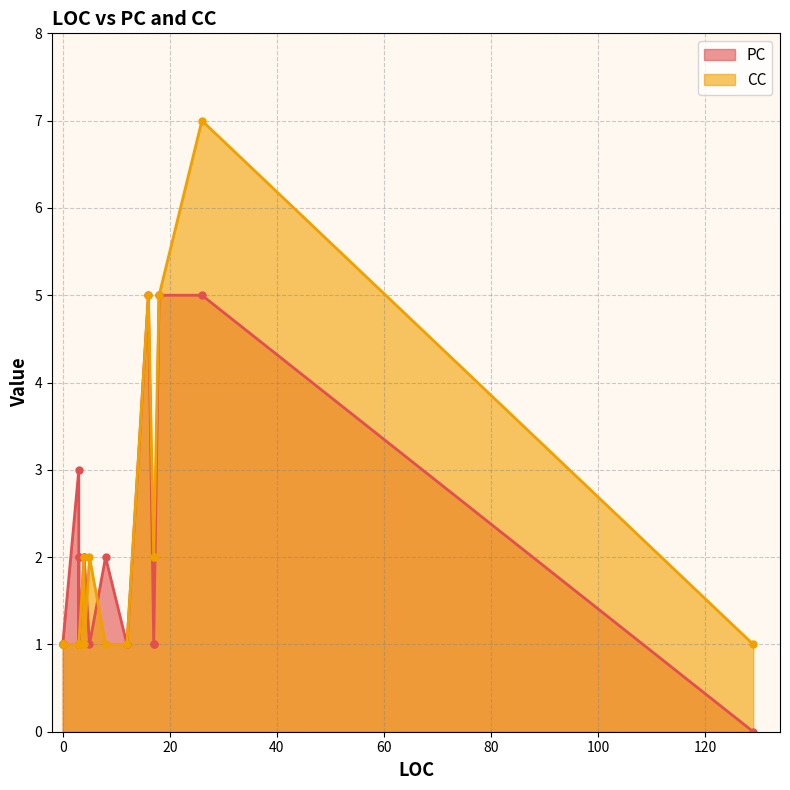

At how many categories does at least one series exceed 4?

3